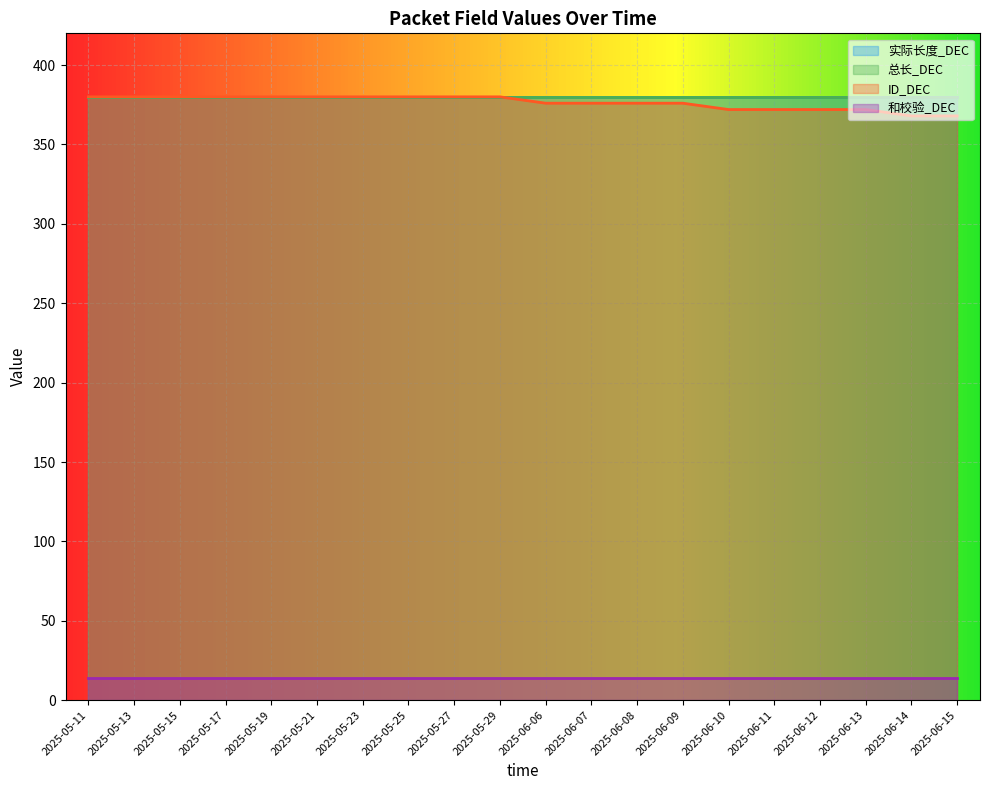

How many distinct data groups are displayed?

4